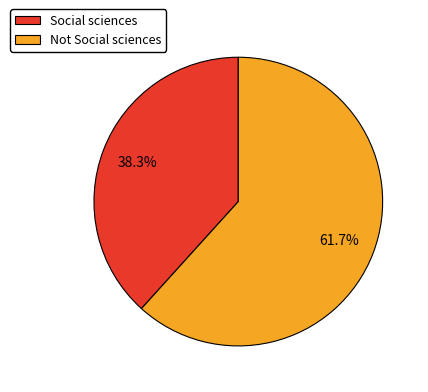

Is it true that Social sciences is 38% of the pie?

True